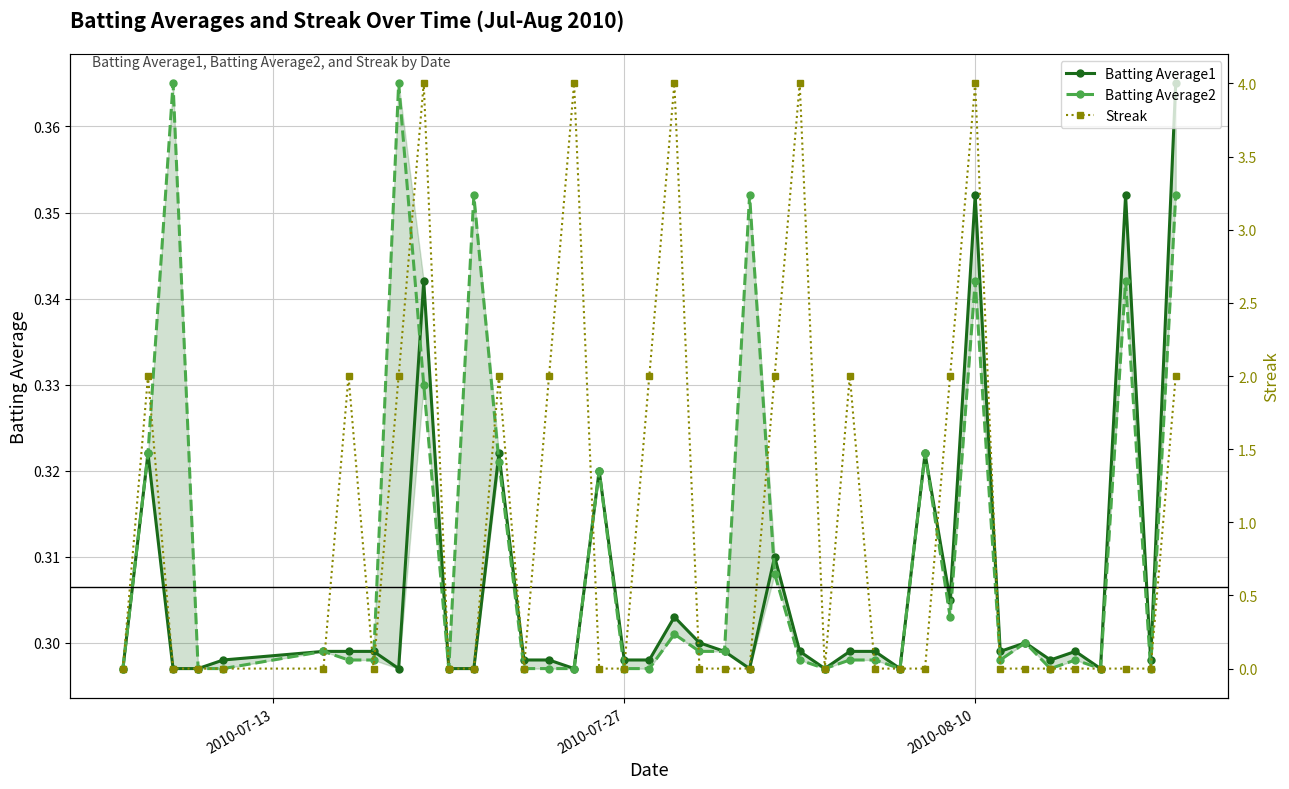

What is the maximum value for Batting Average2?

0.4